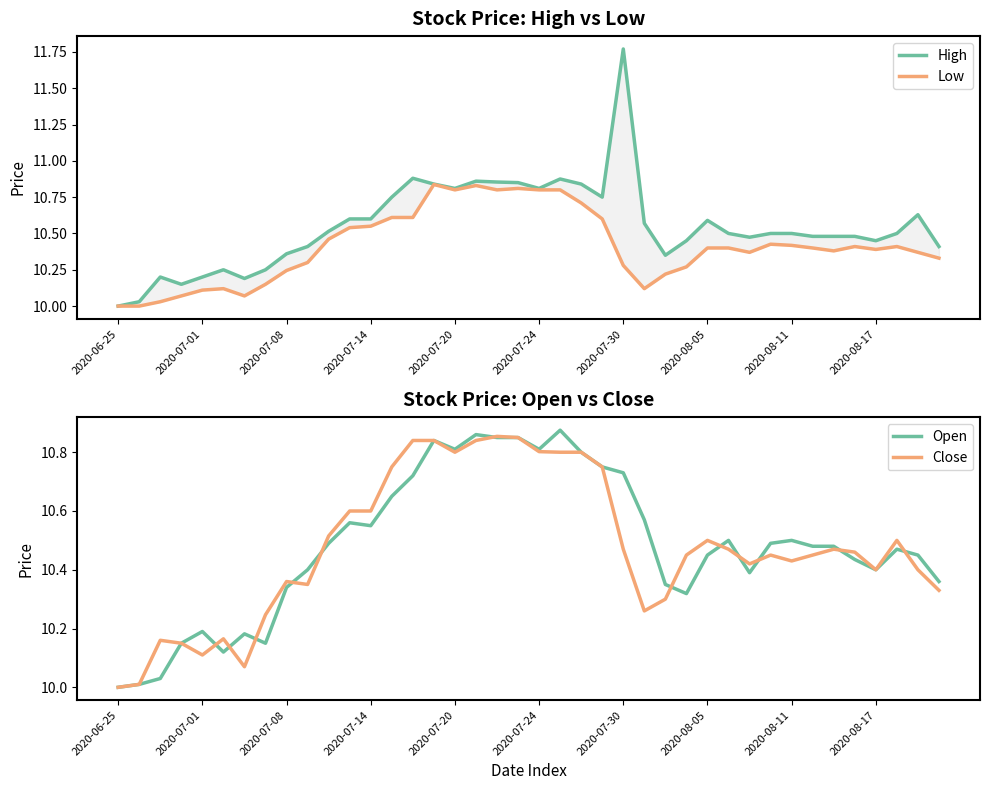

Which series changed the most between 11 and 24?

High